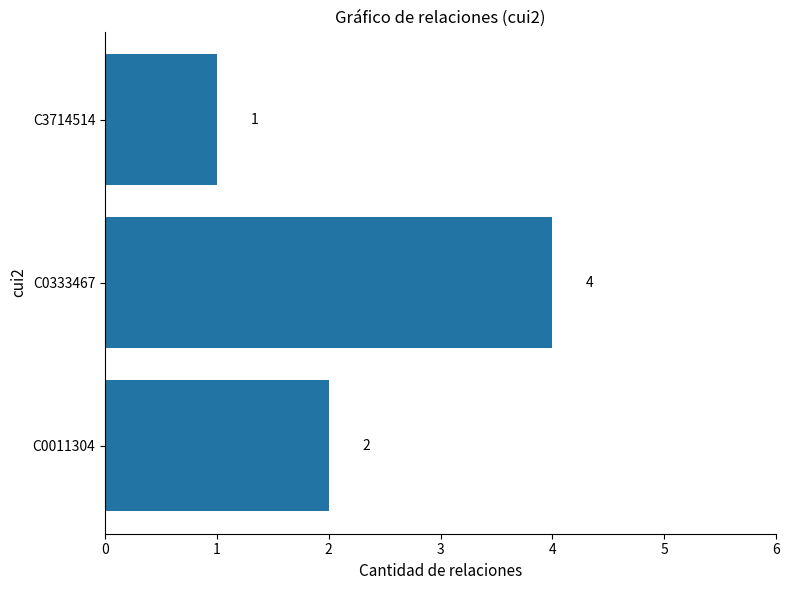

Rank the categories by value from highest to lowest.

C0333467, C0011304, C3714514